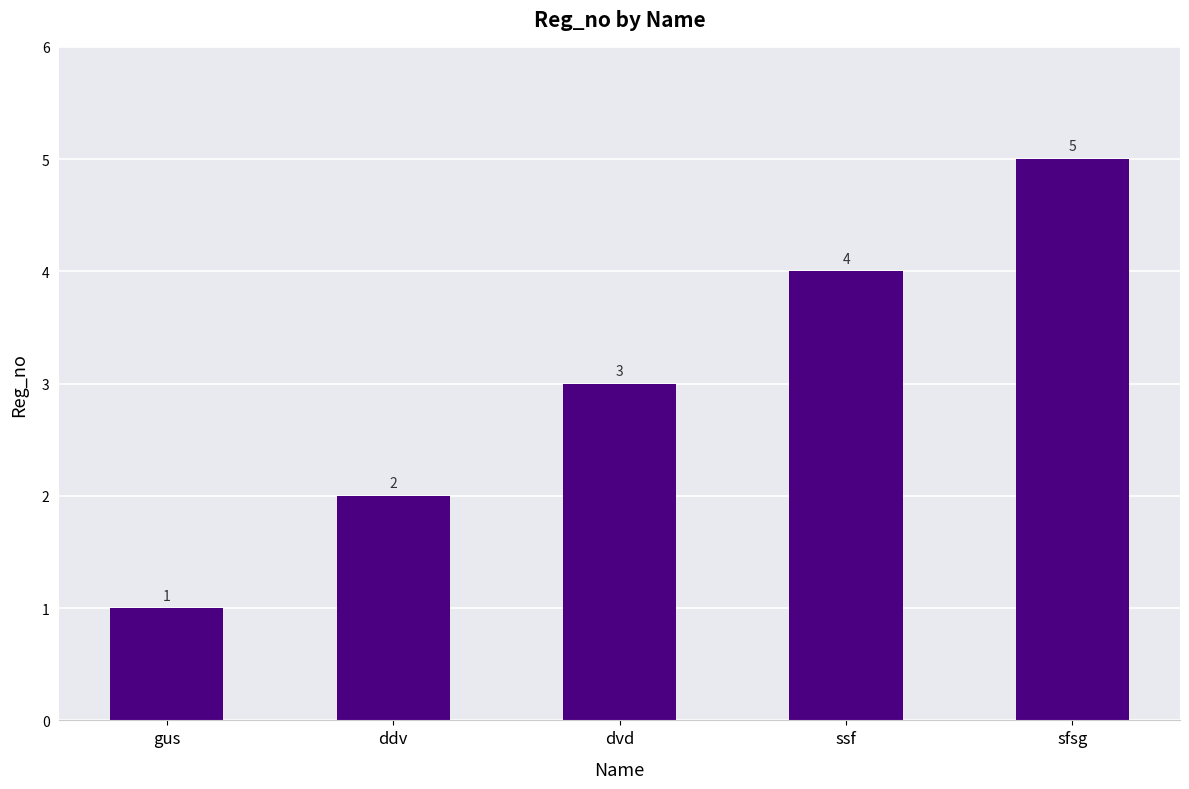

Rank the categories by value from lowest to highest.

gus, ddv, dvd, ssf, sfsg